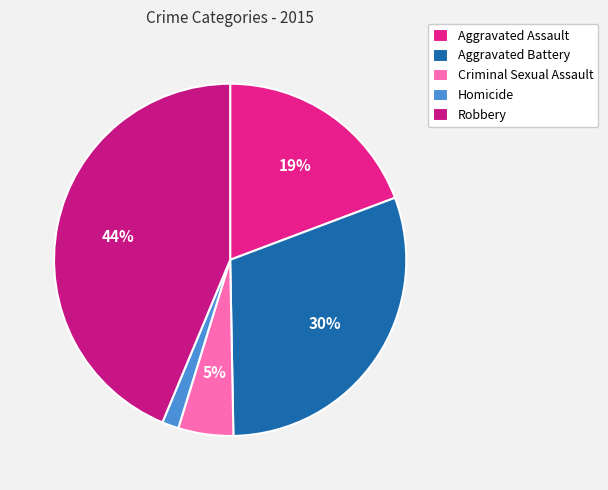

Count the number of slices in the pie.

5